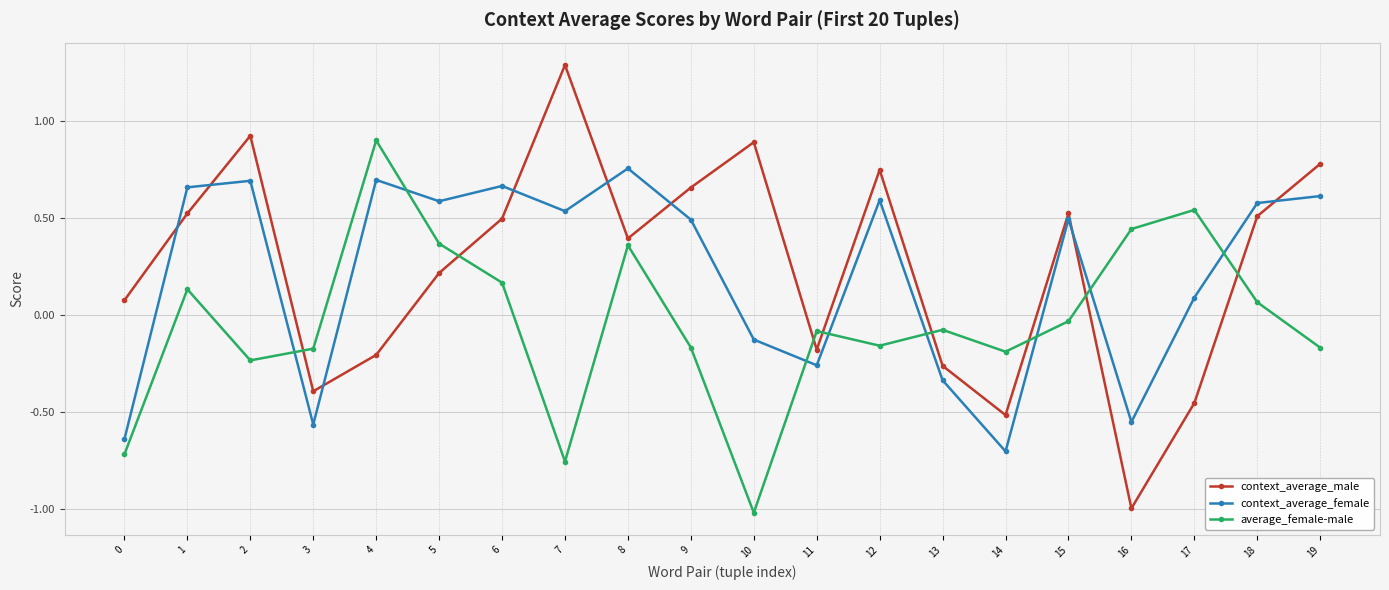

How many interior local peaks does the average_female-male series have?

6